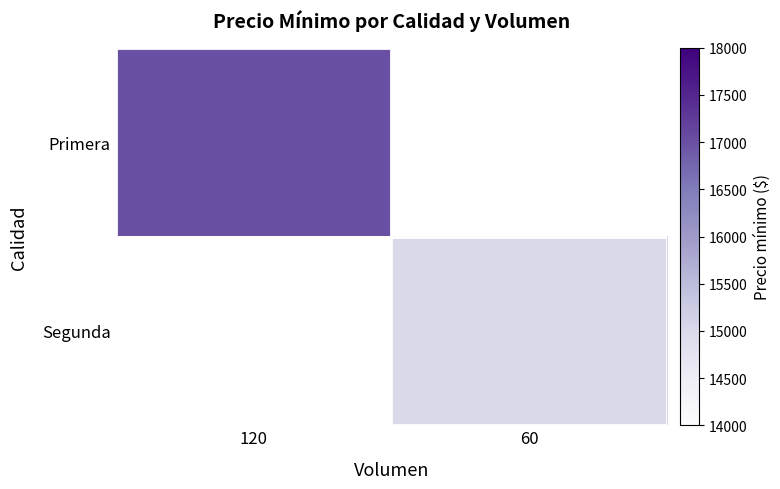

List the series in order of their peak value, highest first.

Primera, Segunda